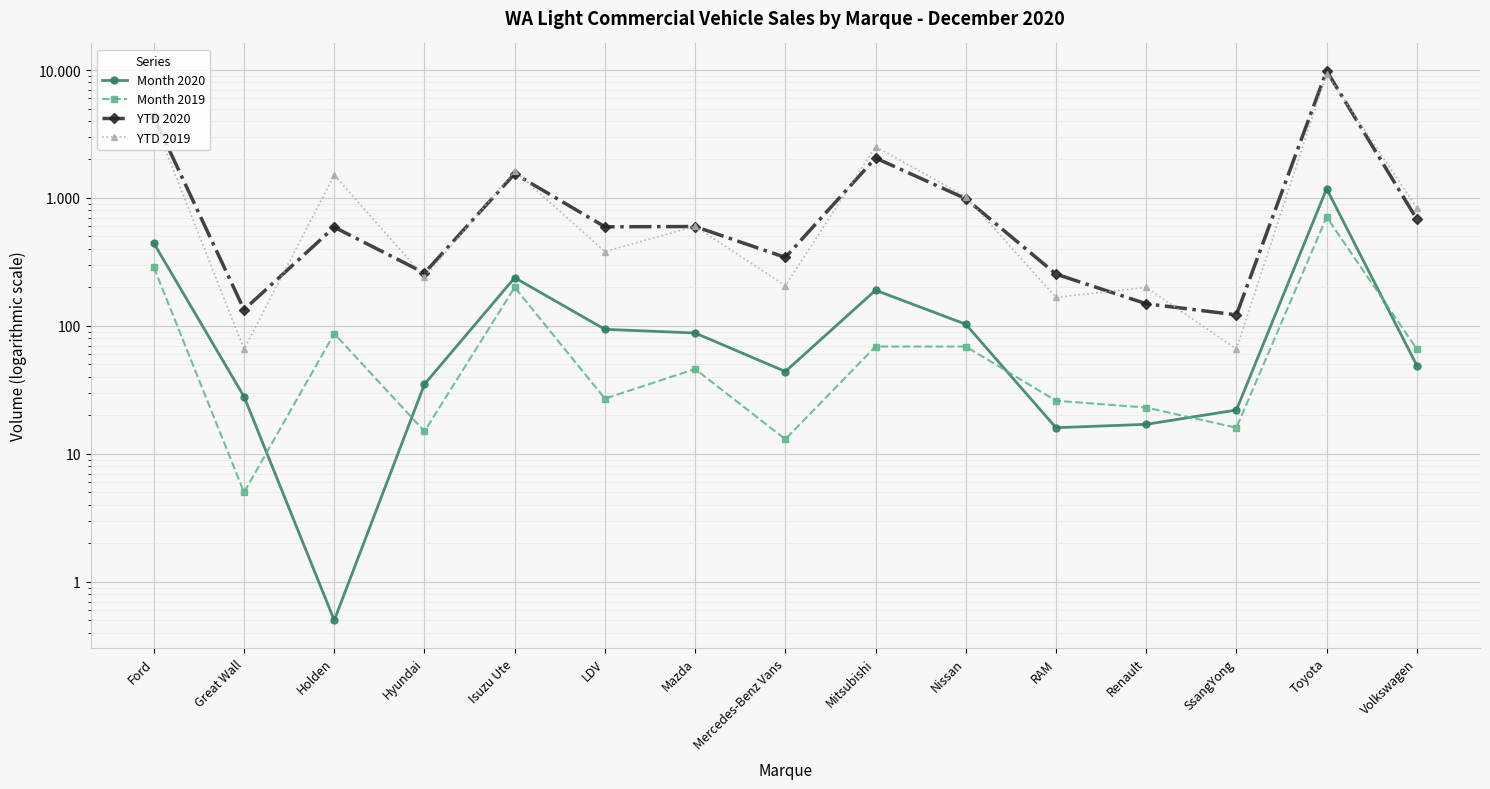

What is the value of the YTD 2020 point at the 1st from the left?

4291.0